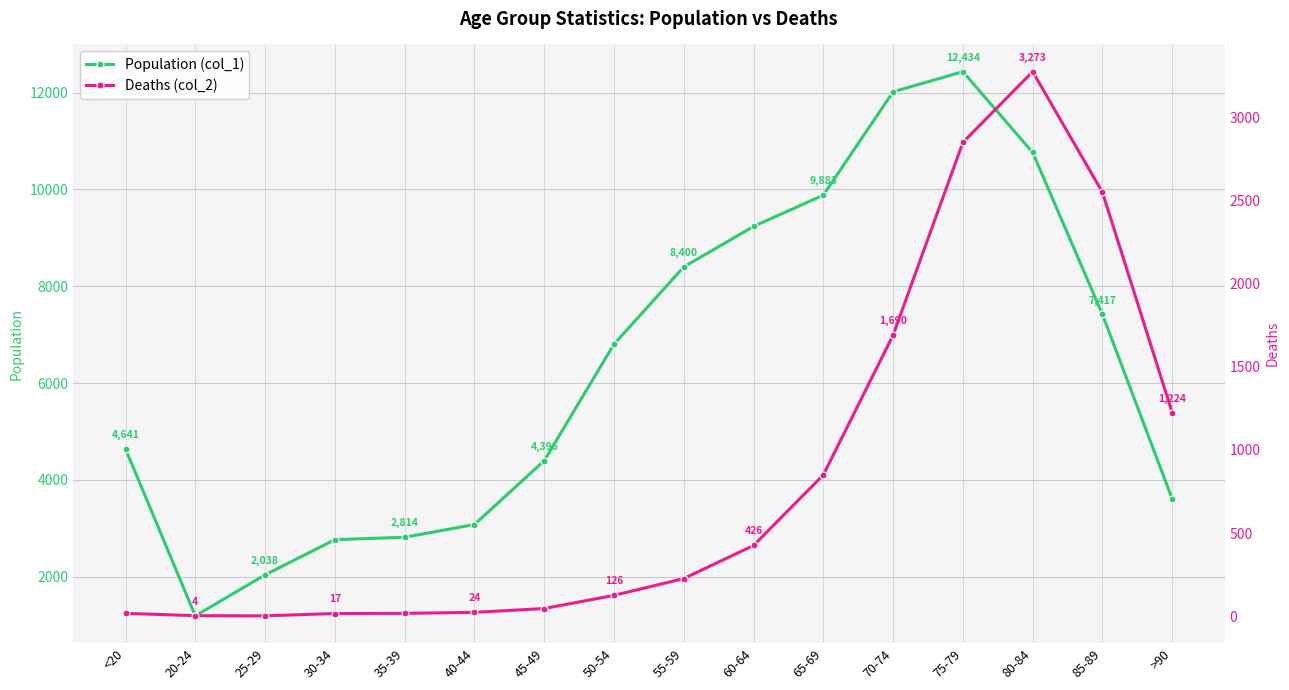

Which category has the lowest value across all series?

25-29